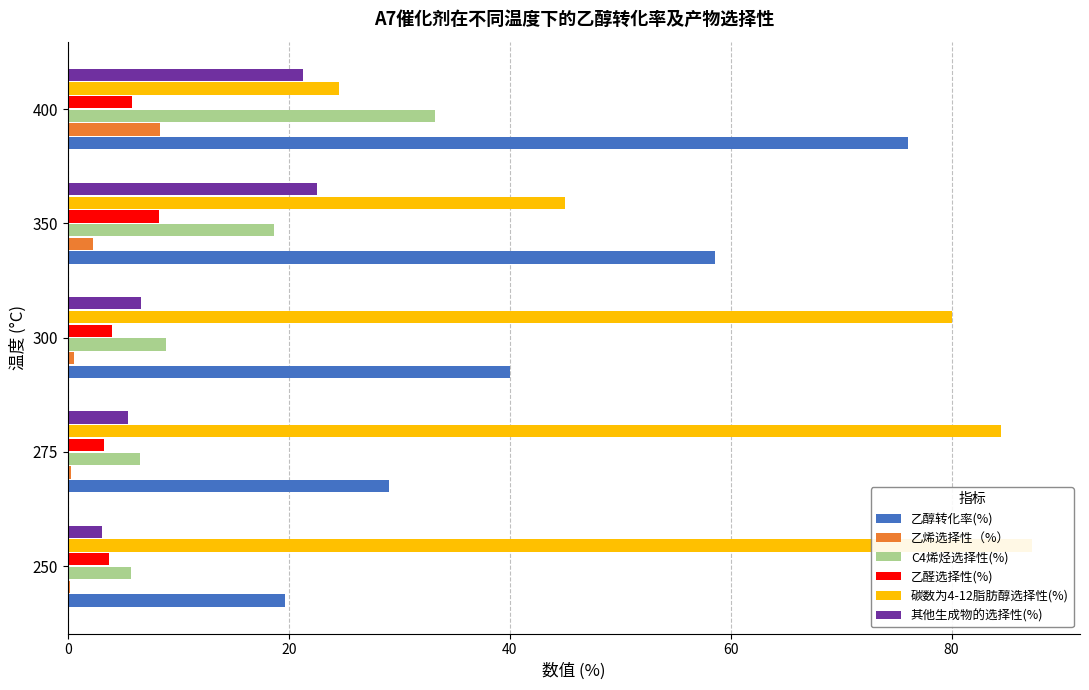

Are the bars grouped side by side (vs. stacked)?

Yes